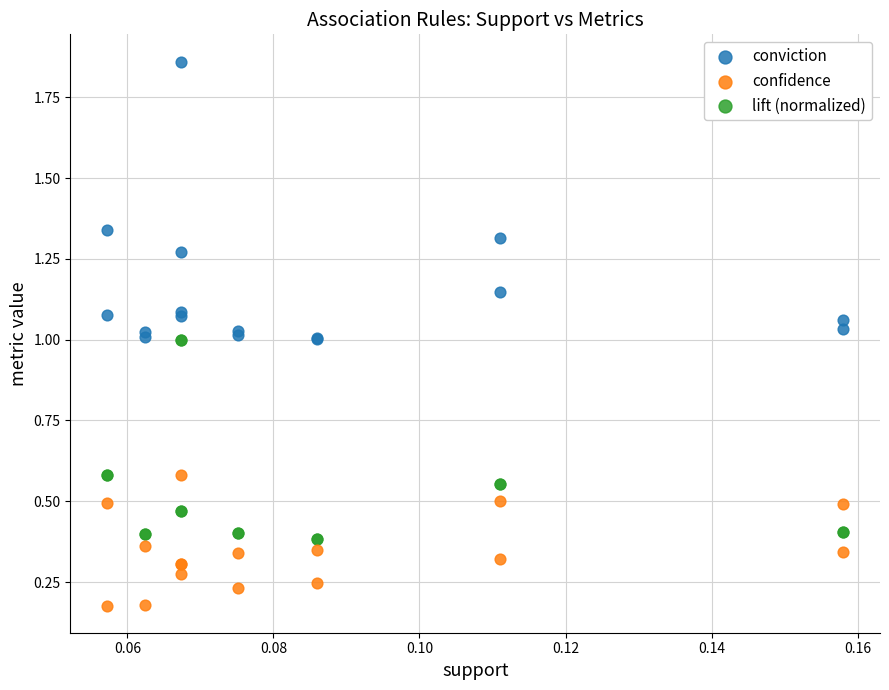

Which series reaches the minimum Y coordinate?

confidence